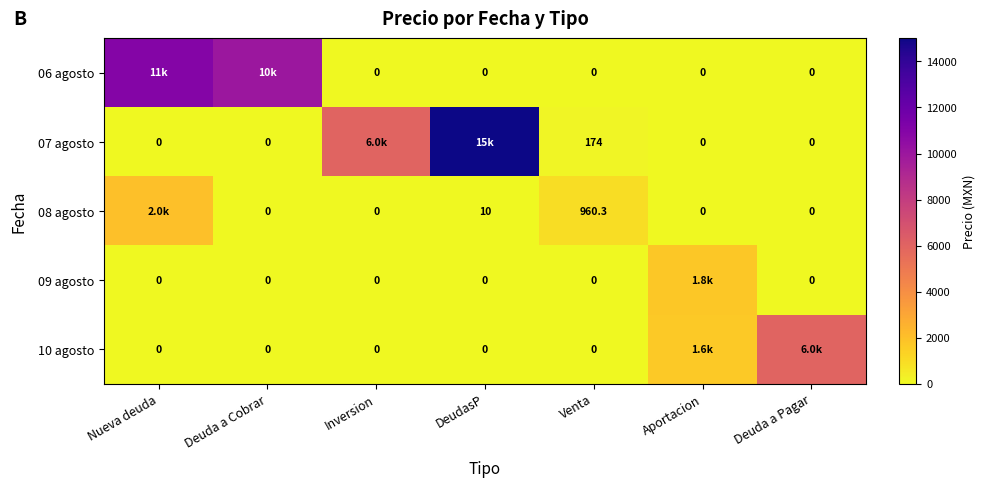

What is the difference between the 08 agosto values at Inversion and DeudasP?

10.0